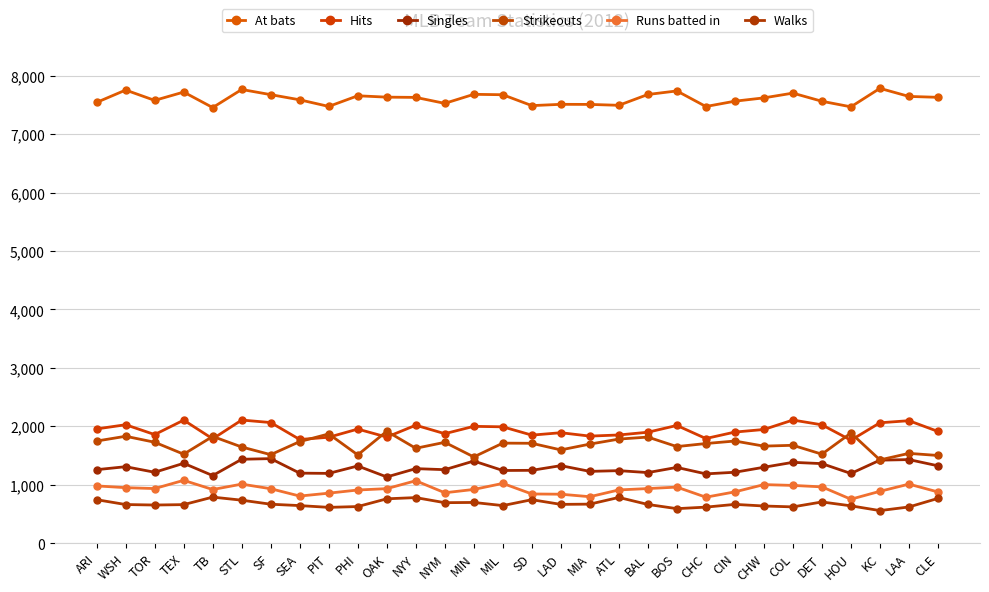

The Walks series shows 759.6 at OAK. True or false?

True